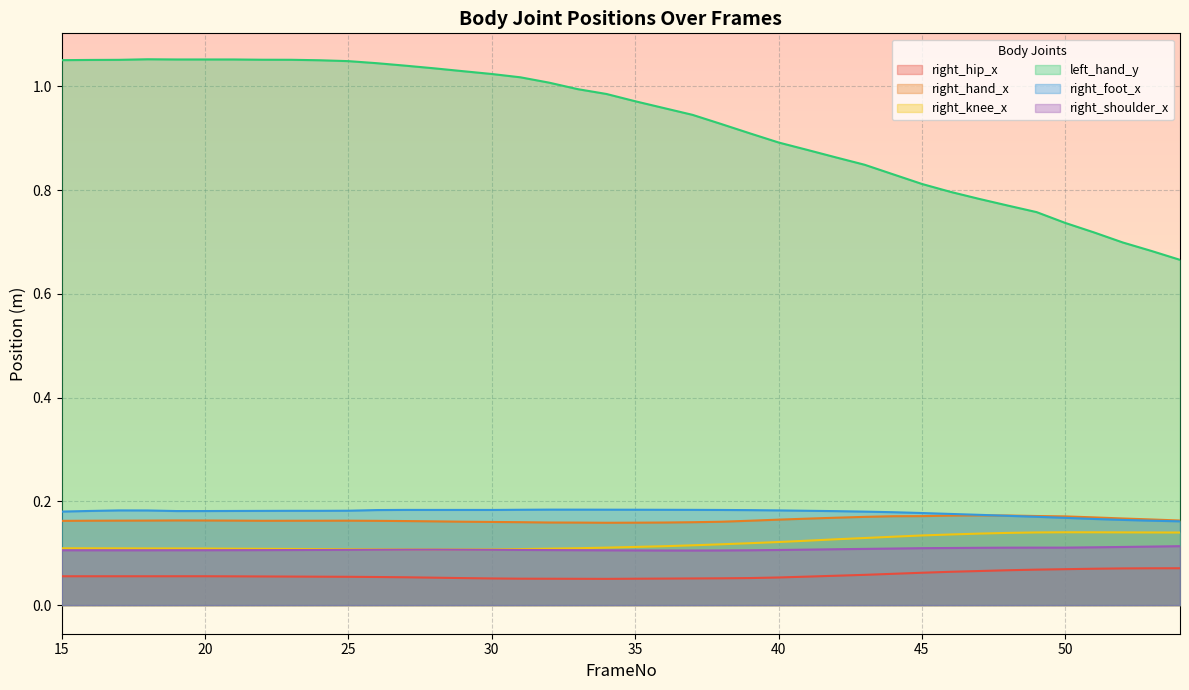

True or false: right_hand_x has a value of 0.0 at 23.

False